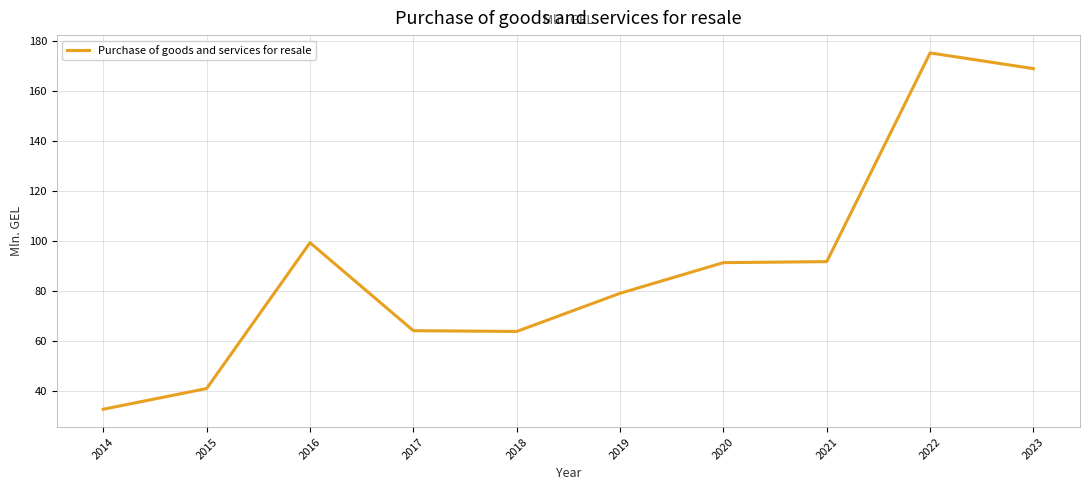

Where is the first local maximum?

2016